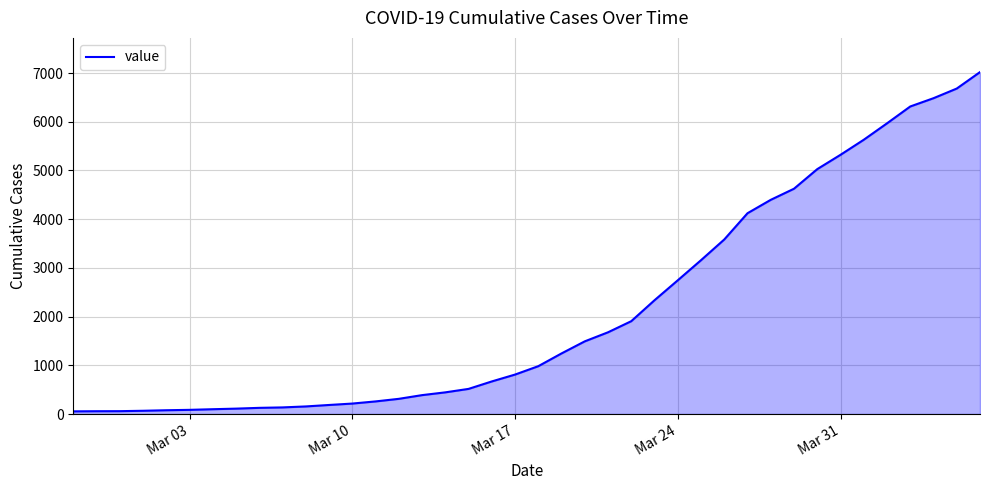

What is the greatest value displayed?

7019